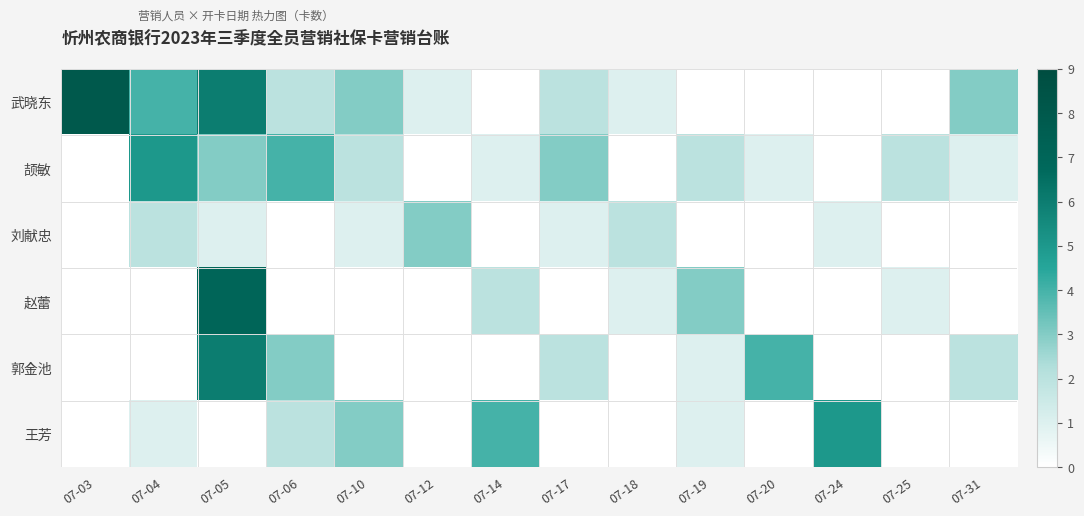

Reading left to right, list all the values displayed in this chart.

武晓东: 07-03=8	07-04=4	07-05=6	07-06=2	07-10=3	07-12=1	07-14=0	07-17=2	07-18=1	07-19=0	07-20=0	07-24=0	07-25=0	07-31=3
颉敏: 07-03=0	07-04=5	07-05=3	07-06=4	07-10=2	07-12=0	07-14=1	07-17=3	07-18=0	07-19=2	07-20=1	07-24=0	07-25=2	07-31=1
刘献忠: 07-03=0	07-04=2	07-05=1	07-06=0	07-10=1	07-12=3	07-14=0	07-17=1	07-18=2	07-19=0	07-20=0	07-24=1	07-25=0	07-31=0
赵蕾: 07-03=0	07-04=0	07-05=7	07-06=0	07-10=0	07-12=0	07-14=2	07-17=0	07-18=1	07-19=3	07-20=0	07-24=0	07-25=1	07-31=0
郭金池: 07-03=0	07-04=0	07-05=6	07-06=3	07-10=0	07-12=0	07-14=0	07-17=2	07-18=0	07-19=1	07-20=4	07-24=0	07-25=0	07-31=2
王芳: 07-03=0	07-04=1	07-05=0	07-06=2	07-10=3	07-12=0	07-14=4	07-17=0	07-18=0	07-19=1	07-20=0	07-24=5	07-25=0	07-31=0